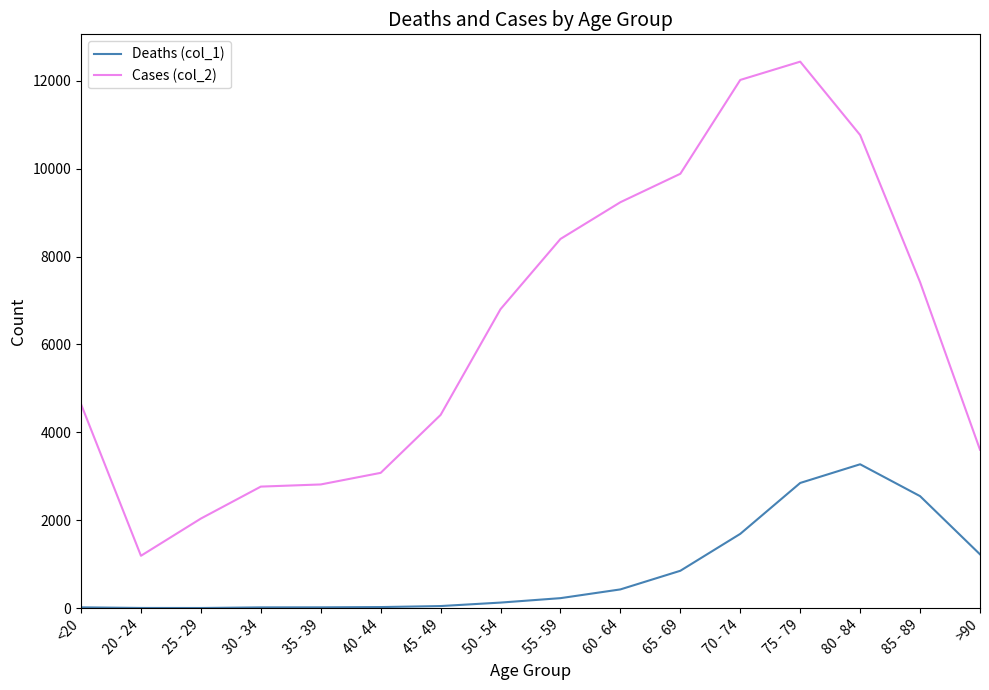

True or false: Cases (col_2) and Deaths (col_1) cross at least once.

False